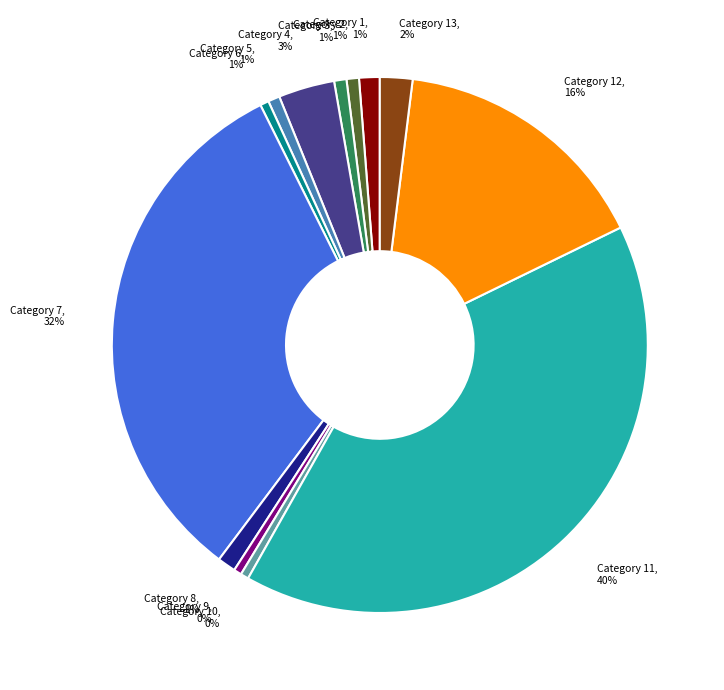

Between Category 5 and Category 12, which is larger?

Category 12